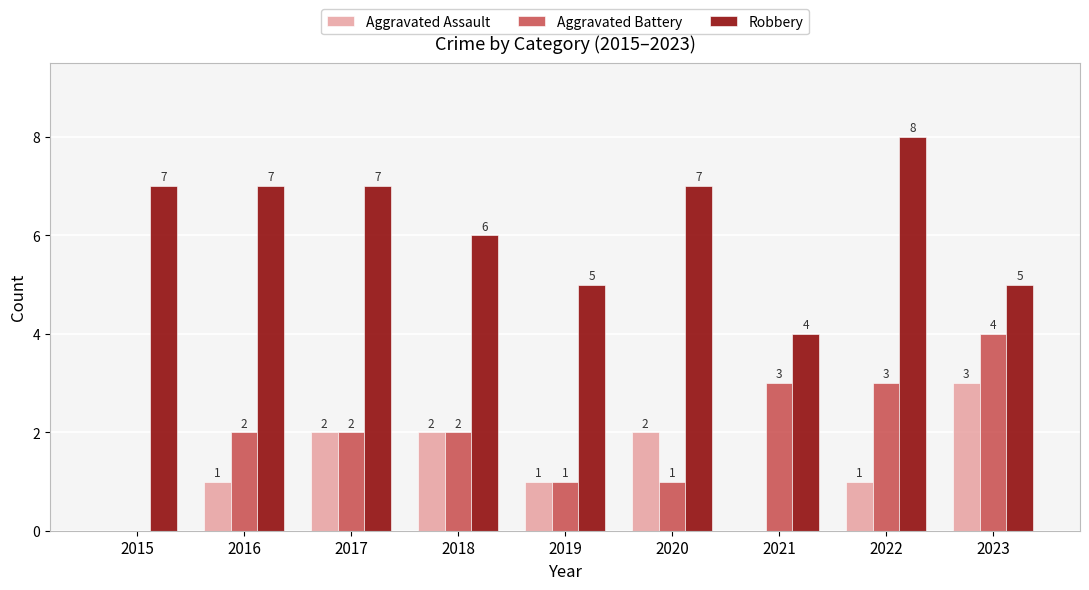

Which label corresponds to the largest value in the chart?

2022